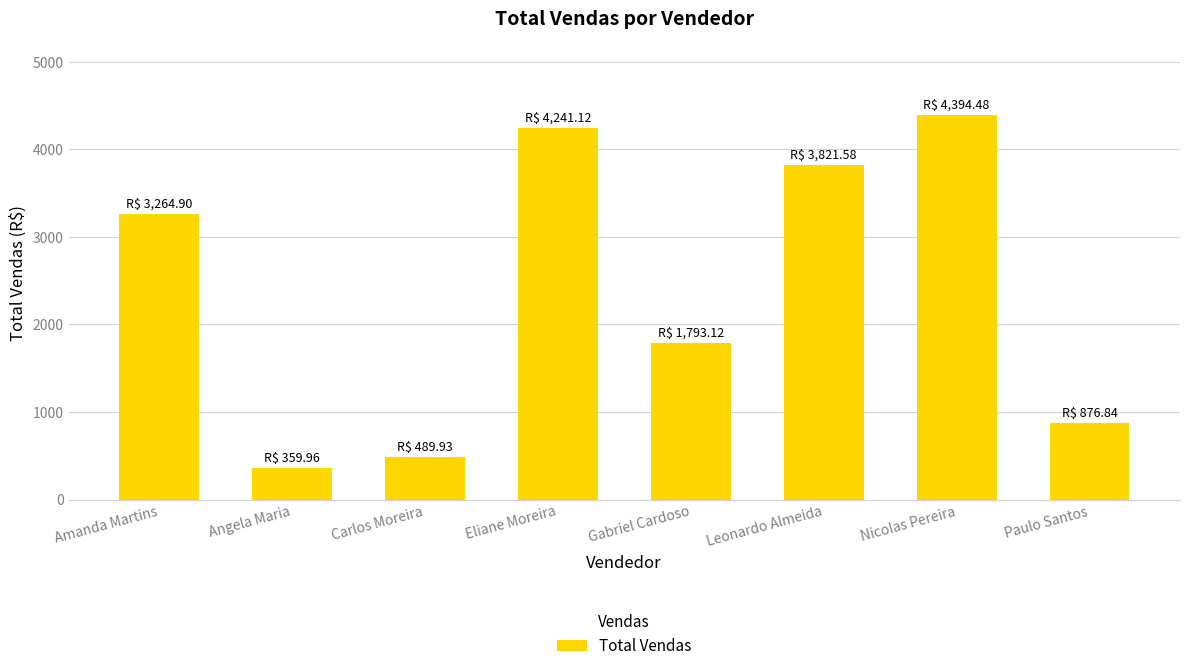

Reading left to right, what are all the values shown in this chart?

3264.9	360.0	489.9	4241.1	1793.1	3821.6	4394.5	876.8